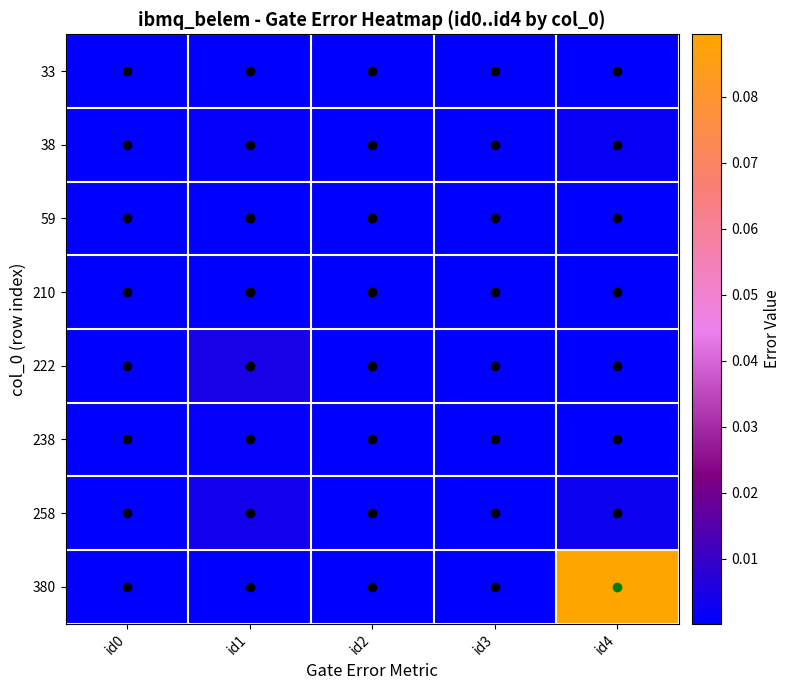

Which series has the widest spread of values?

380